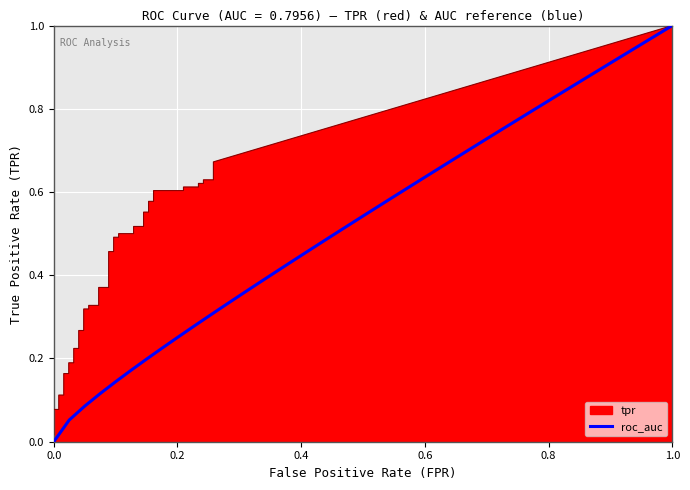

Reading right to left, list all the values displayed in this chart.

fpr: 39=0.3	38=0.3	37=0.2	36=0.2	35=0.2	34=0.2	33=0.2	32=0.2	31=0.2	30=0.2	29=0.2	28=0.2	27=0.1	26=0.1	25=0.1	24=0.1	23=0.1	22=0.1	21=0.1	20=0.1	19=0.1	18=0.1	17=0.1	16=0.1	15=0.1	14=0.1	13=0.0	12=0.0	11=0.0	10=0.0	9=0.0	8=0.0	7=0.0	6=0.0	5=0.0	4=0.0	3=0.0	2=0.0	tpr=0.0	fpr=0.0
tpr: 39=0.7	38=0.6	37=0.6	36=0.6	35=0.6	34=0.6	33=0.6	32=0.6	31=0.6	30=0.6	29=0.6	28=0.6	27=0.6	26=0.5	25=0.5	24=0.5	23=0.5	22=0.5	21=0.5	20=0.5	19=0.5	18=0.4	17=0.4	16=0.3	15=0.3	14=0.3	13=0.3	12=0.3	11=0.3	10=0.2	9=0.2	8=0.2	7=0.2	6=0.2	5=0.2	4=0.1	3=0.1	2=0.1	tpr=0.1	fpr=0.0